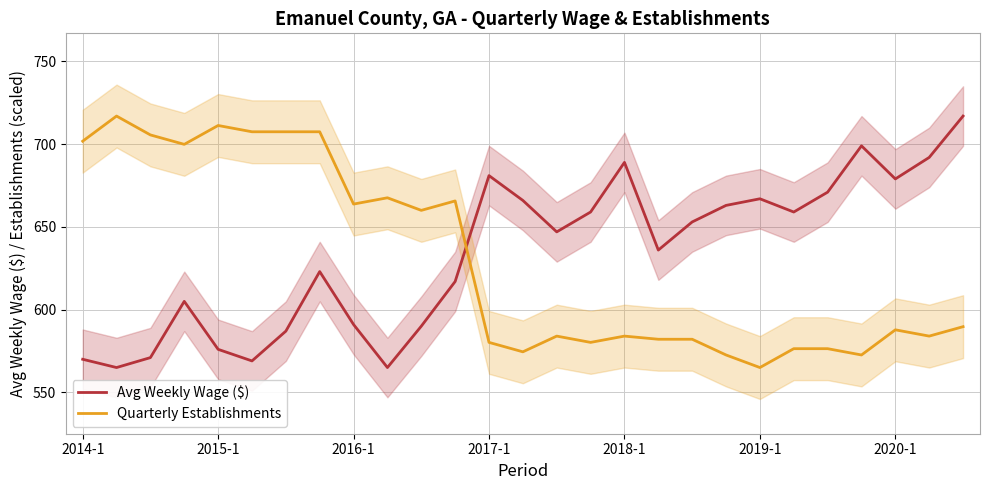

What is the highest value of the Quarterly Establishments series?

717.0